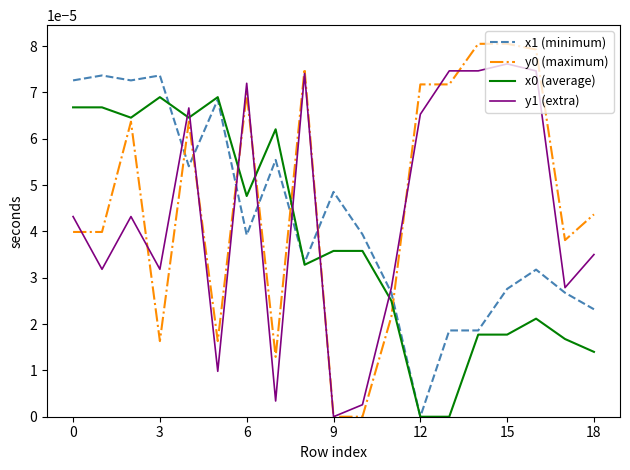

After their last crossing, which series has the higher values: y1 (extra) or x1 (minimum)?

y1 (extra)